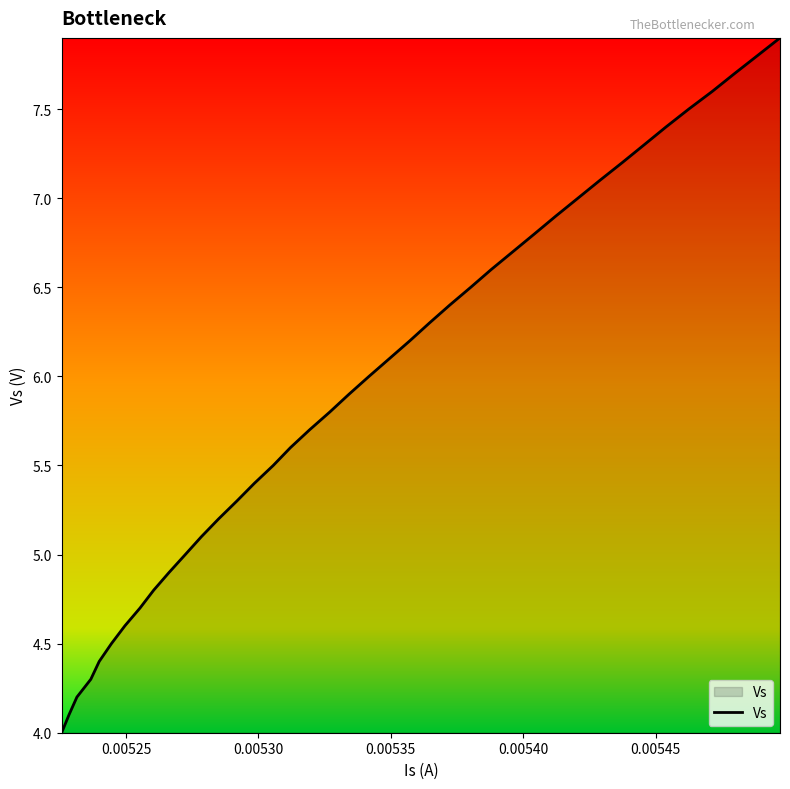

What is the maximum value shown in the chart?

7.9